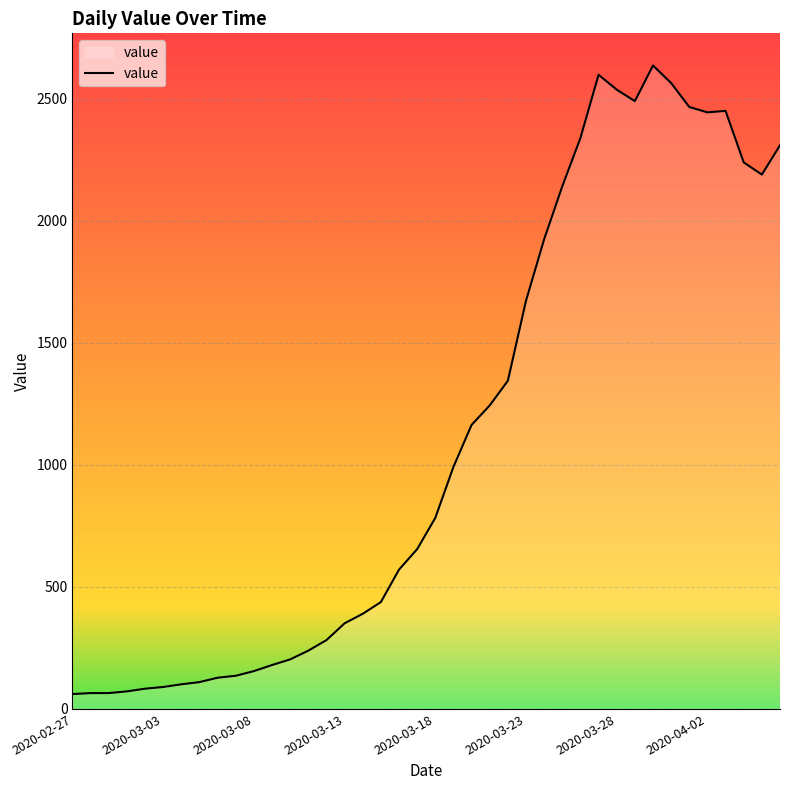

What is the maximum value shown in the chart?

2637